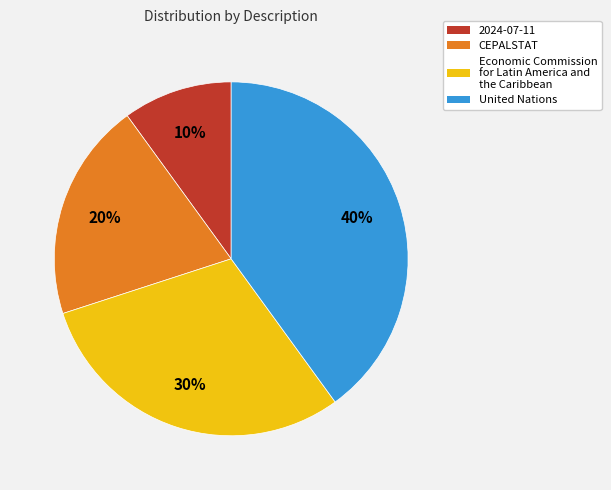

Rank the categories by value from lowest to highest.

2024-07-11, CEPALSTAT, Economic Commission for Latin America and the Caribbean, United Nations